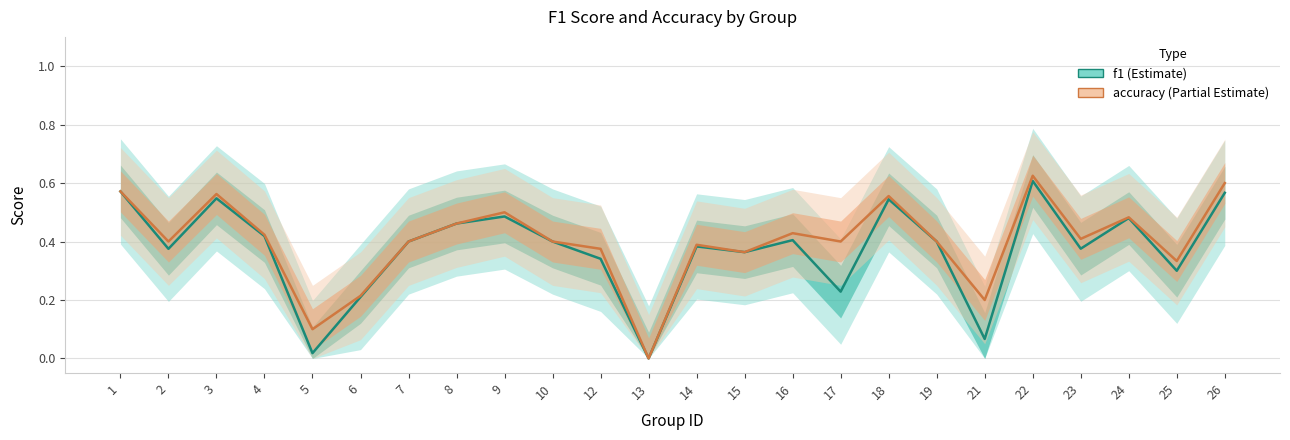

Which series changed the most between 3 and 18?

accuracy